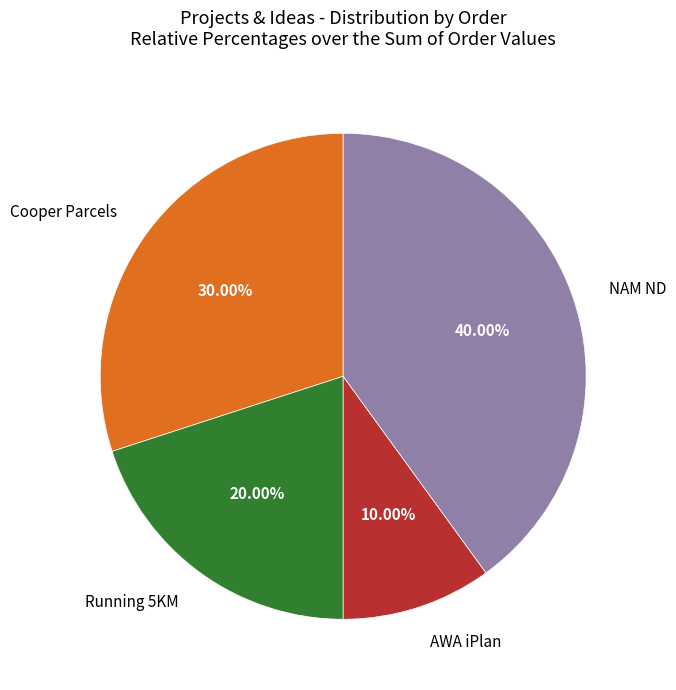

Does any single category account for the majority?

No